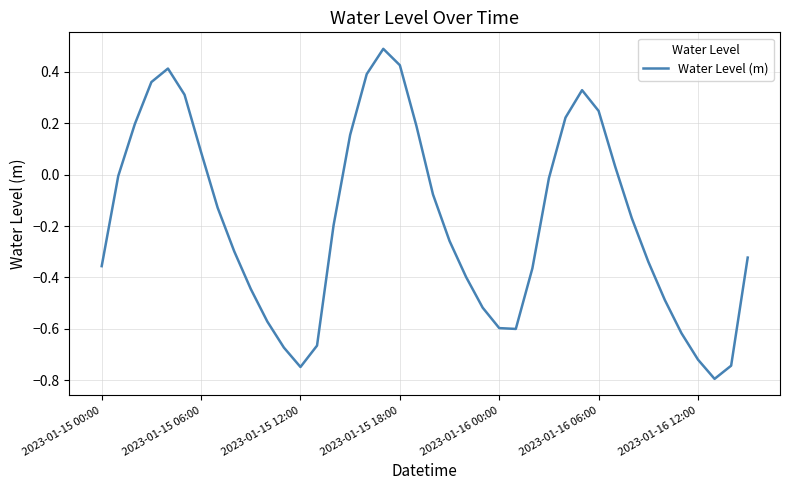

What is the minimum value shown in the chart?

-0.8